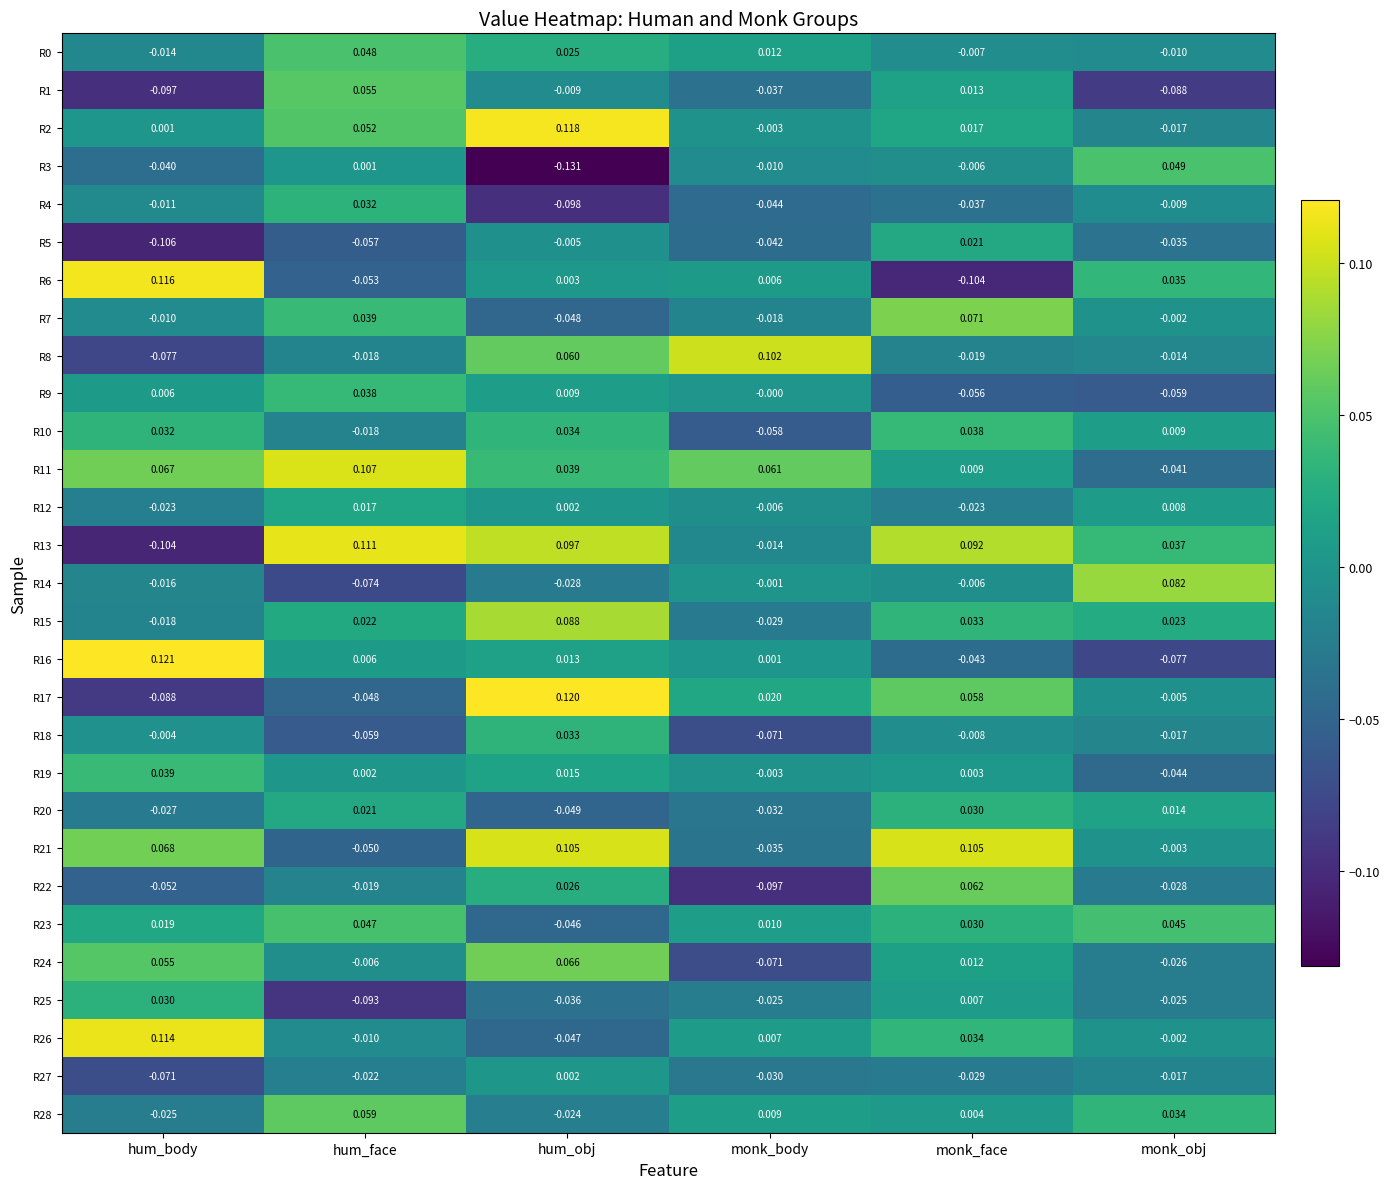

At which category is the sum across all series the highest?

hum_obj